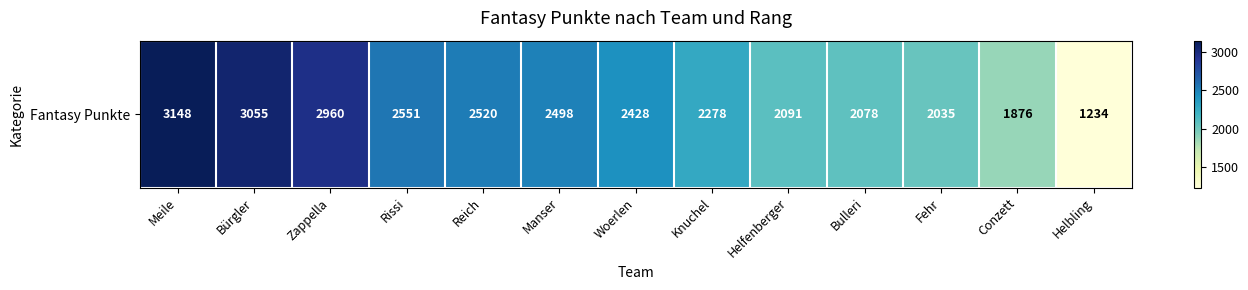

The value at Helfenberger is 472. True or false?

False